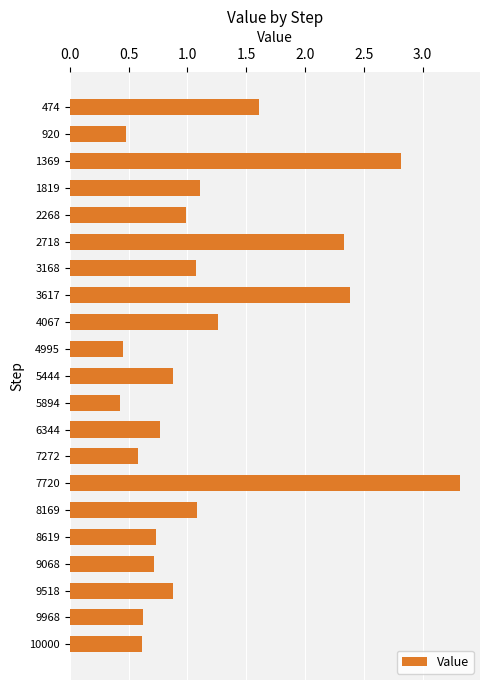

The chart shows a value of 1.1 at 3168. True or false?

True